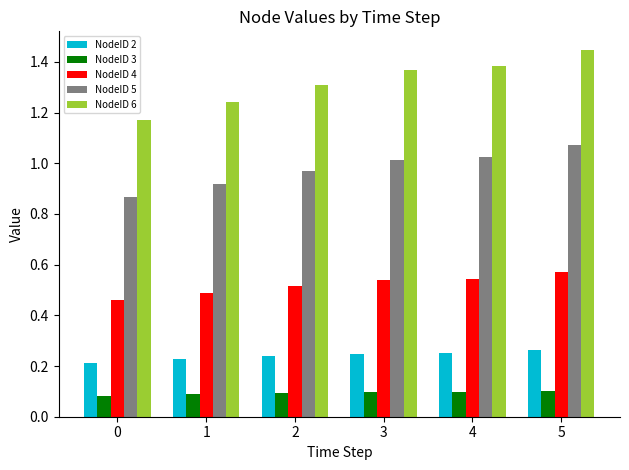

What are all the series names shown in the legend?

NodeID 2, NodeID 3, NodeID 4, NodeID 5, NodeID 6